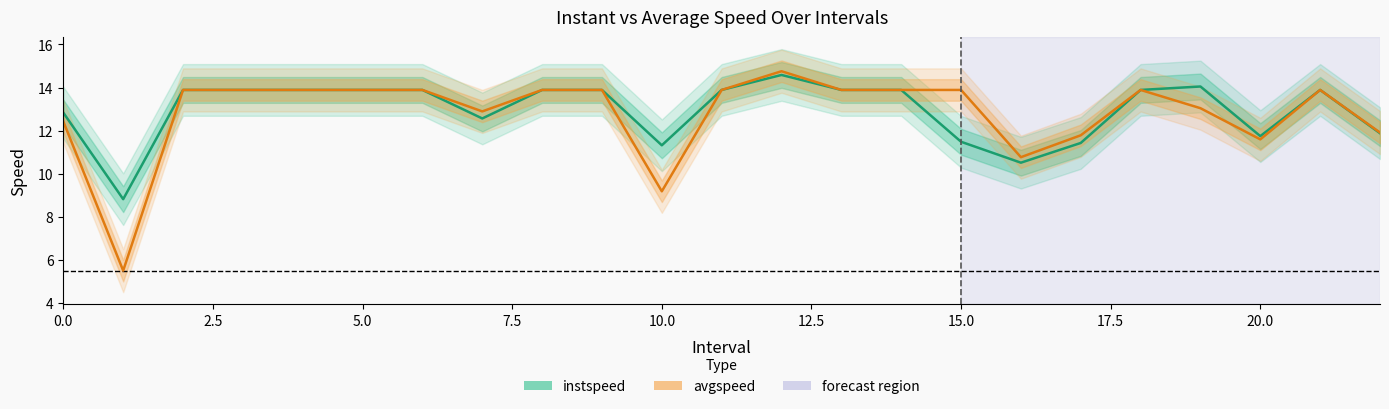

Which has a higher value, 12 or 11?

12